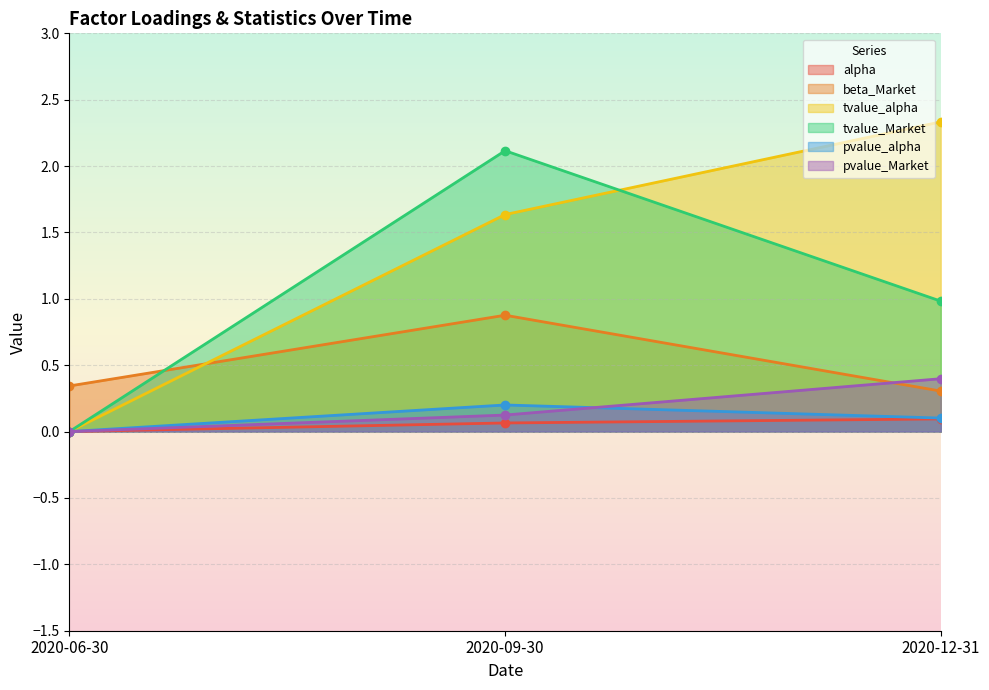

Between 2020-06-30 and 2020-09-30, which series saw the biggest shift?

tvalue_Market